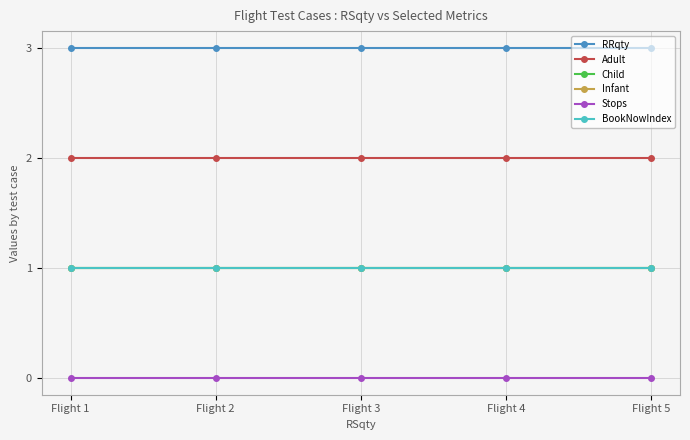

Which series has the largest range (max minus min)?

RRqty